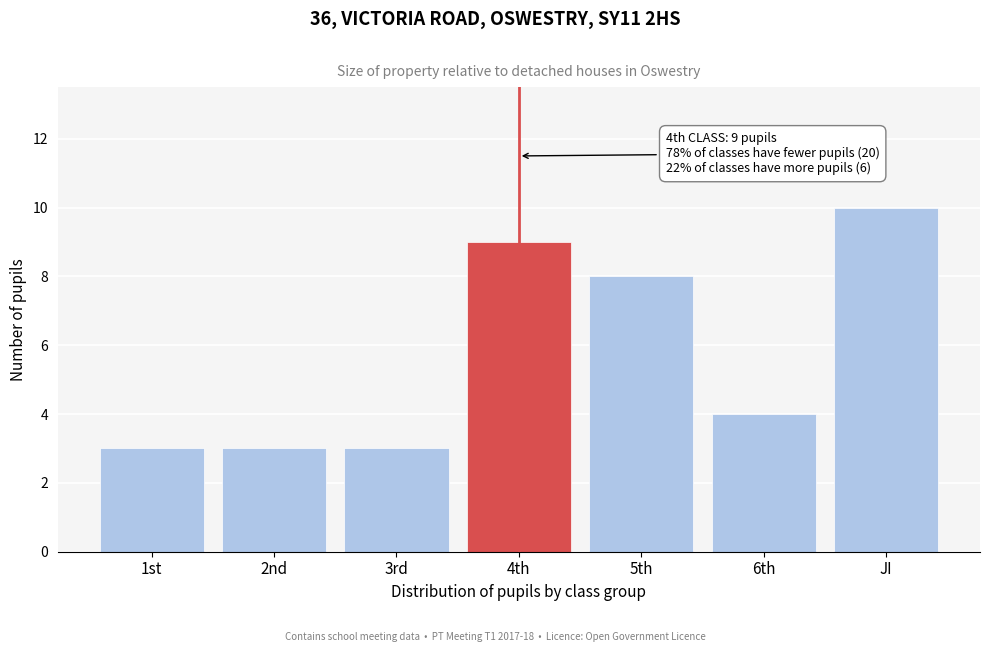

Reading right to left, extract all data points from this chart.

JI=10	6th=4	5th=8	4th=9	3rd=3	2nd=3	1st=3